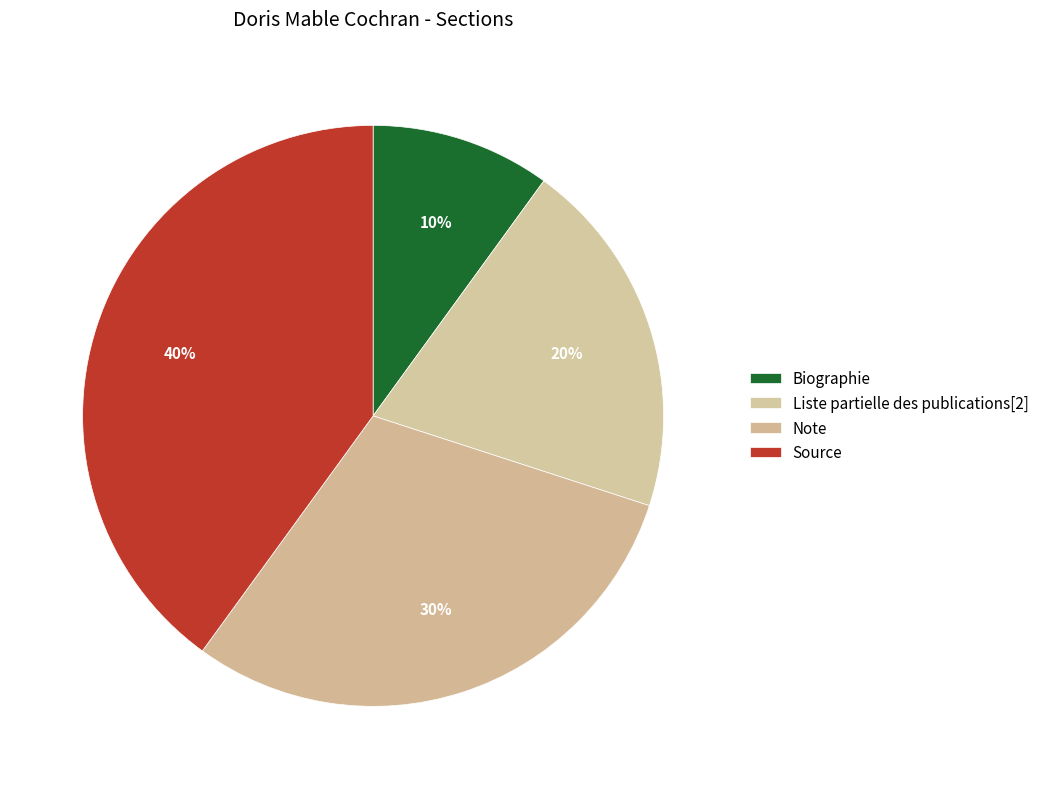

Does Liste partielle des publications[2] represent more than half of the total?

No